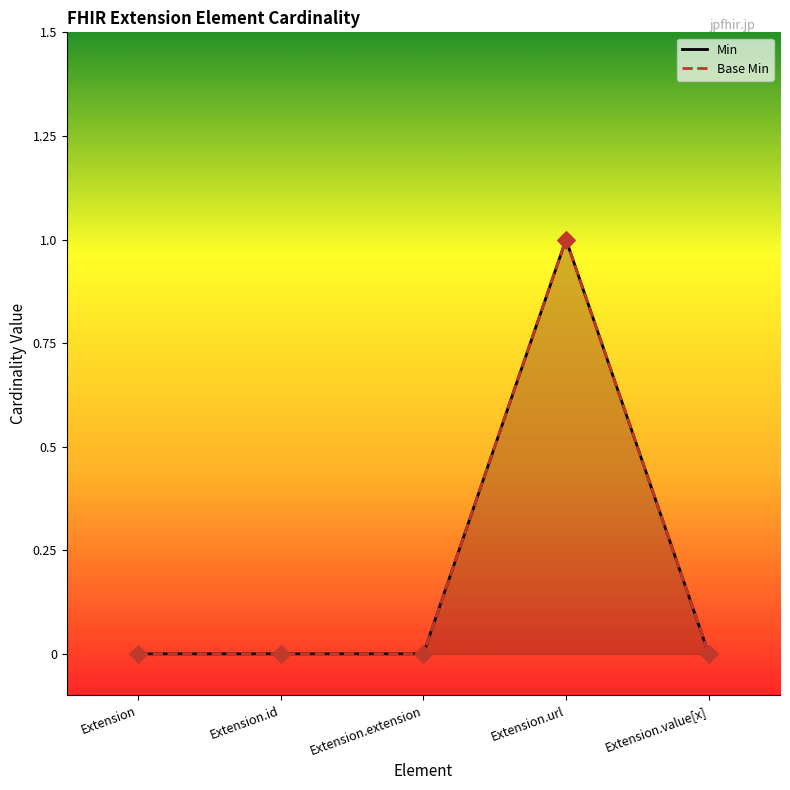

At how many categories does at least one series exceed 0?

1